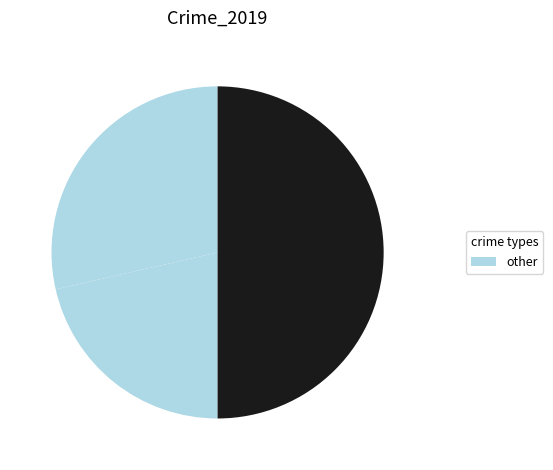

Is there any slice that represents more than half of the pie?

No